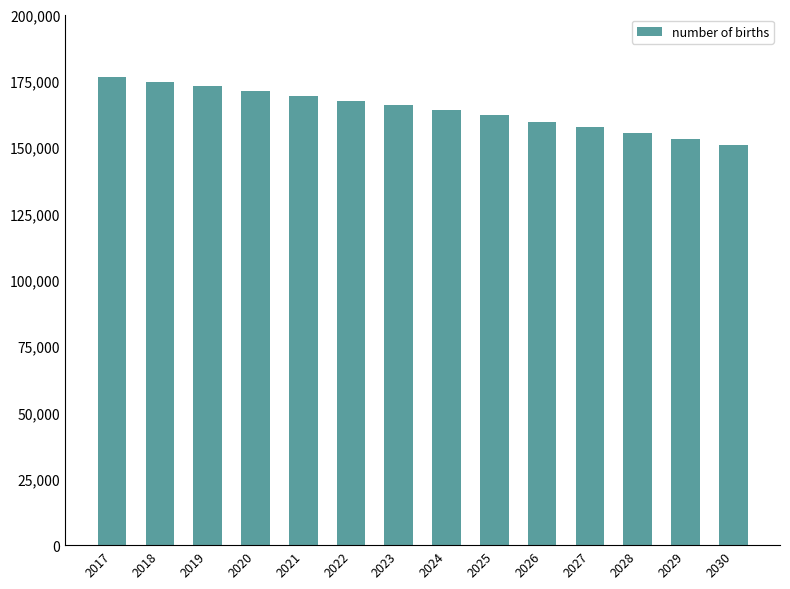

Rank the categories by value from lowest to highest.

2030, 2029, 2028, 2027, 2026, 2025, 2024, 2023, 2022, 2021, 2020, 2019, 2018, 2017